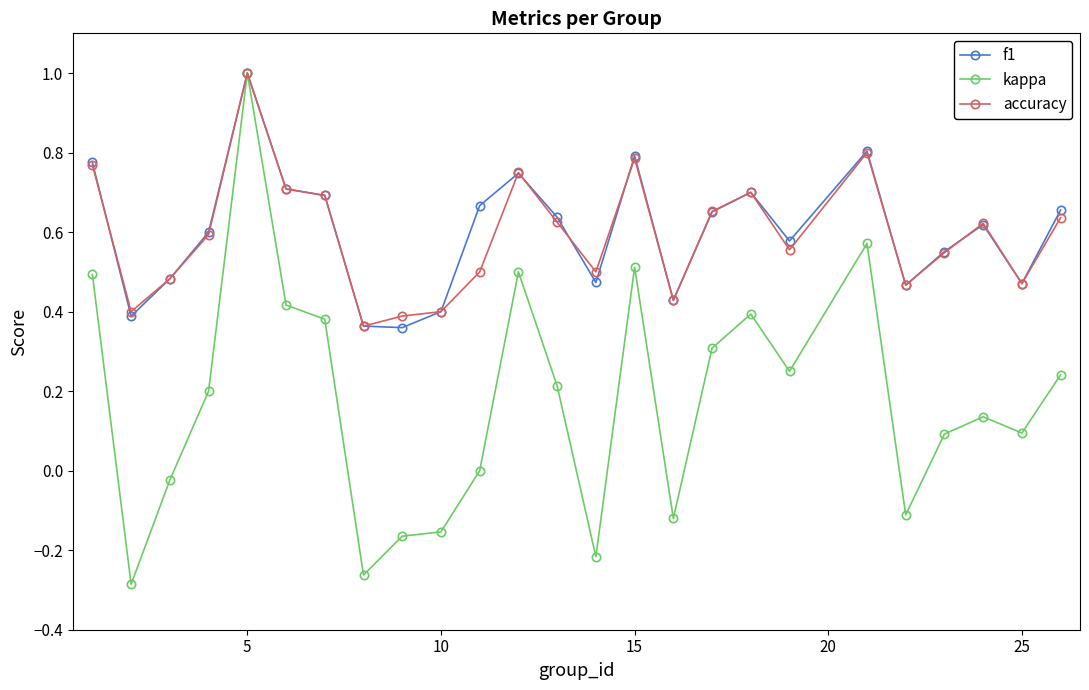

Which series has the largest range (max minus min)?

kappa